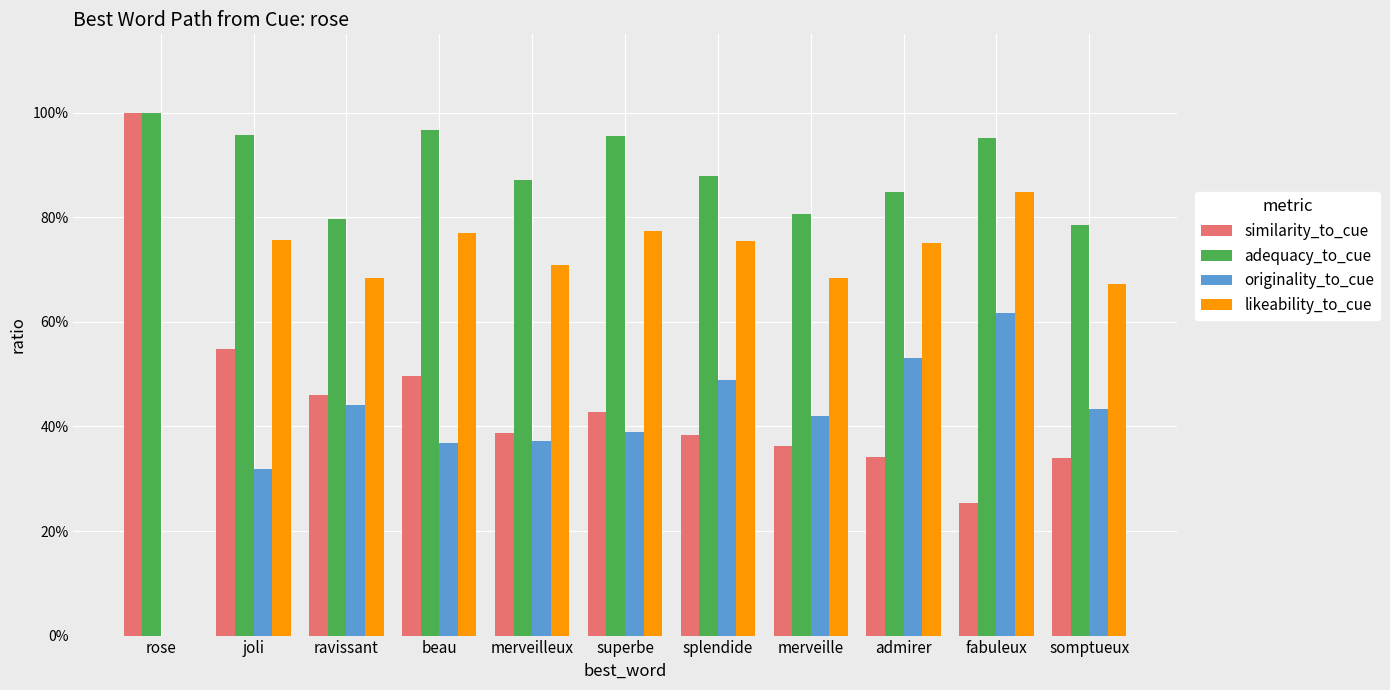

What are all the series names shown in the legend?

similarity_to_cue, adequacy_to_cue, originality_to_cue, likeability_to_cue